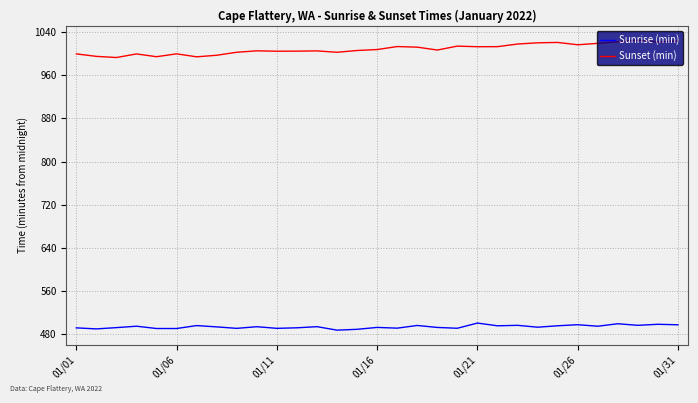

Which series has the largest total across all categories?

Sunset (min)